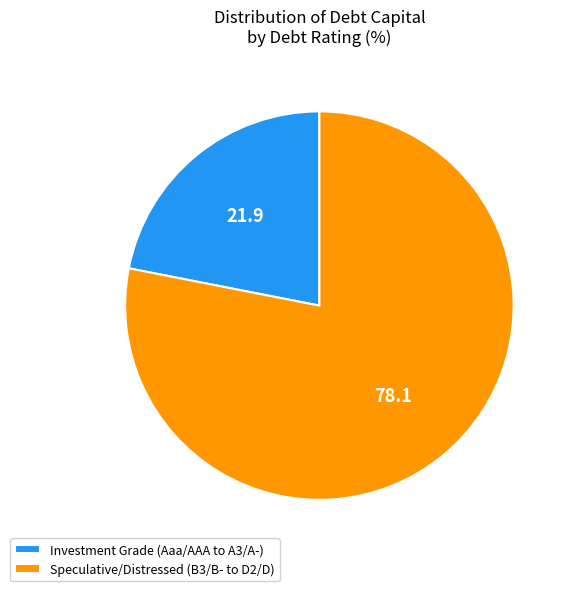

Is it true that Investment Grade (Aaa/AAA to A3/A-) is 22% of the pie?

True